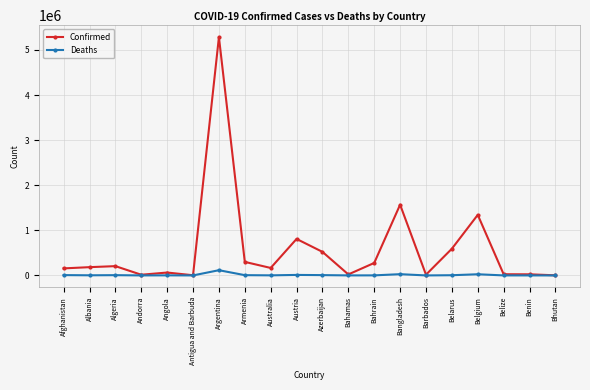

True or false: Deaths has more than 0 points higher than both neighbors.

True